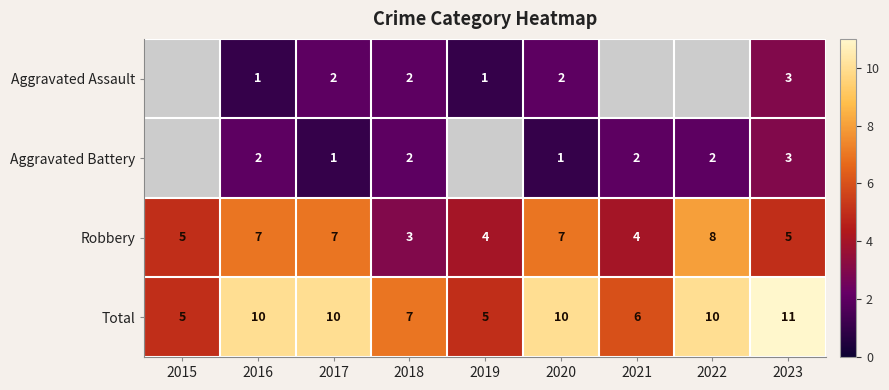

How many data points in Total are less than 10?

4